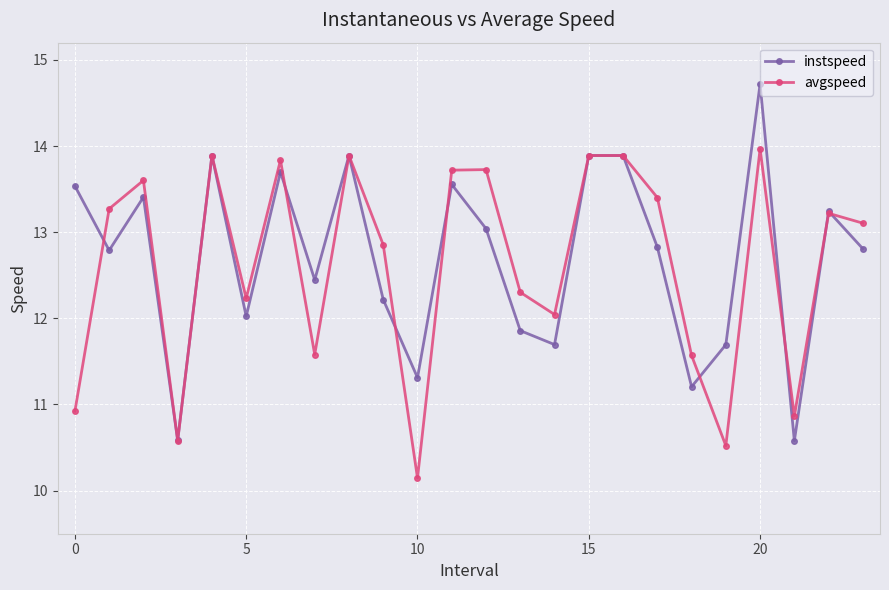

What is the value of the instspeed point at the 20th from the left?

11.7